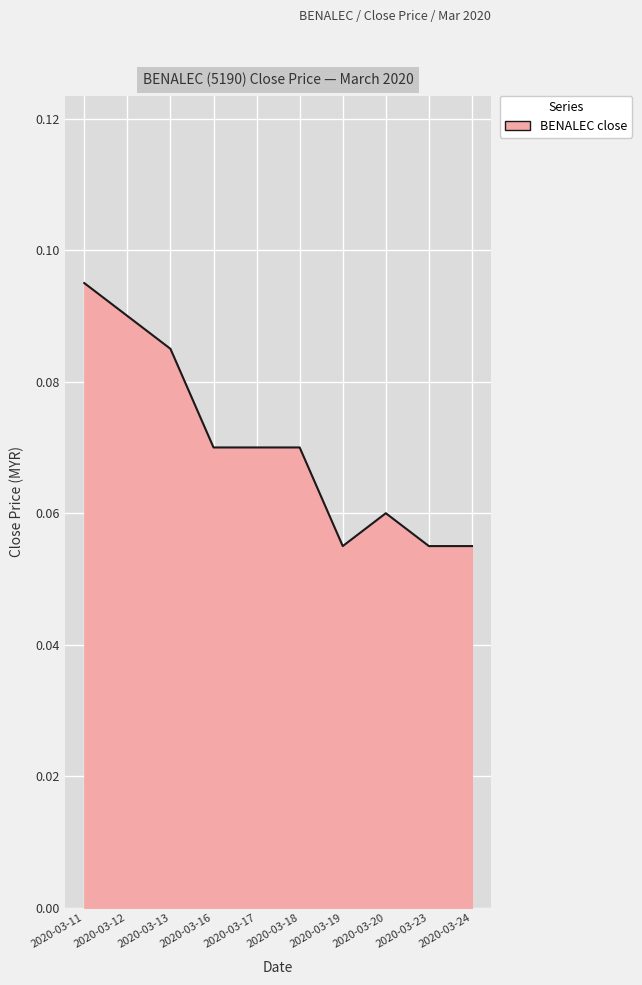

At which category does the chart reach its peak across all series?

2020-03-11